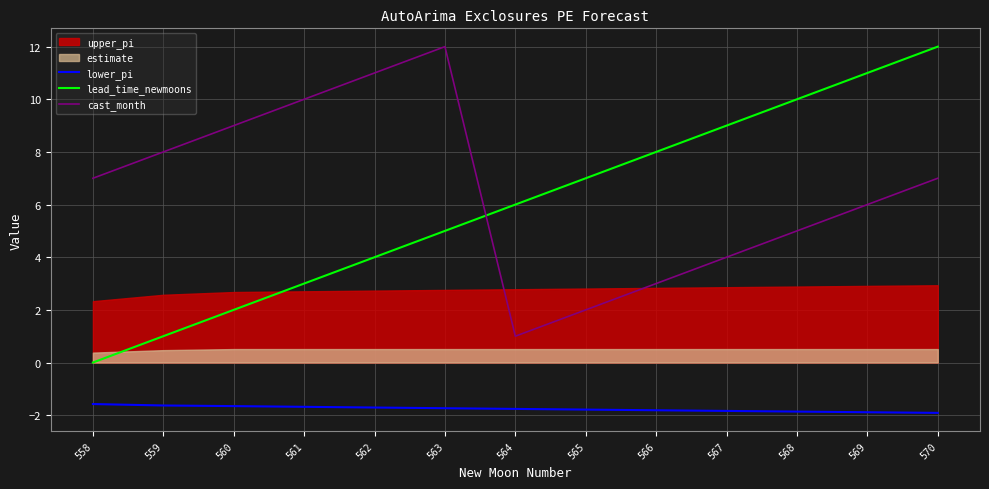

How many data points in cast_month are above 7?

5